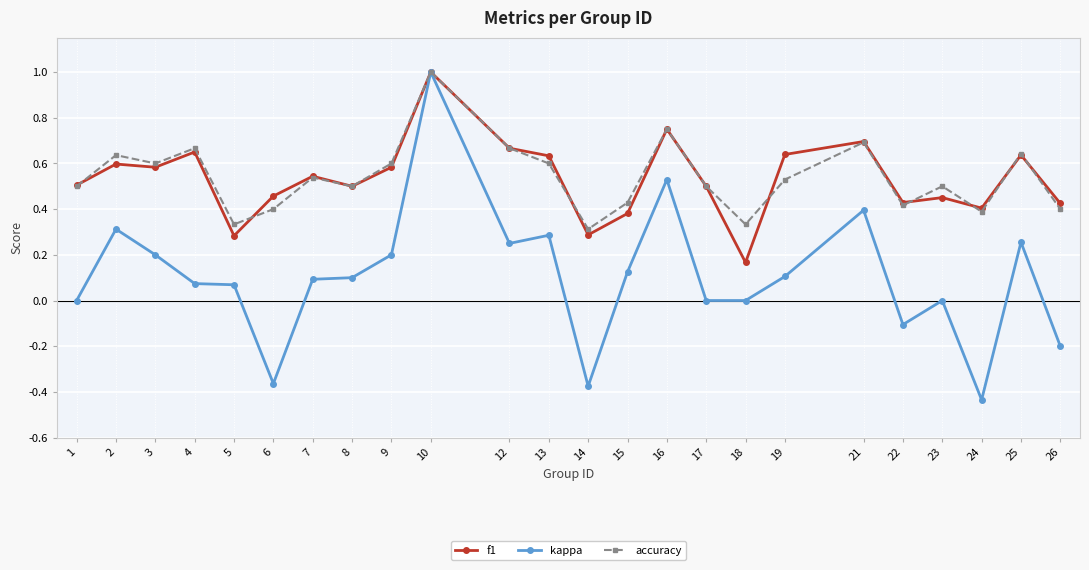

What is the sum of all f1 values?

12.8